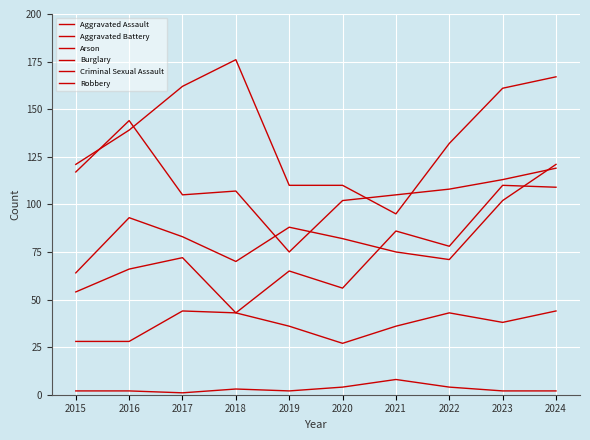

At how many categories does at least one series exceed 116?

7